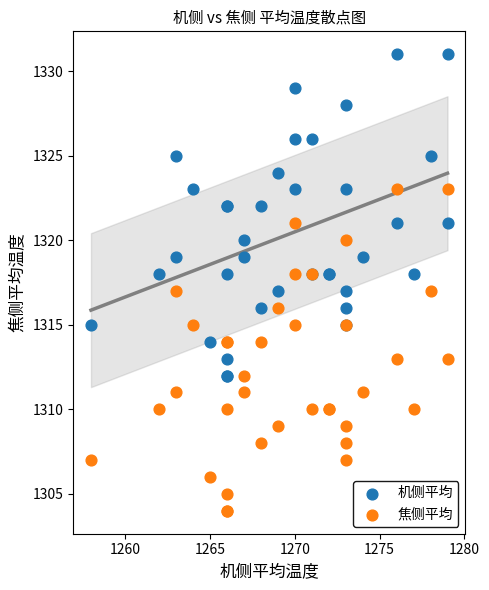

What is the X range (max minus min) for the scatter plot?

21